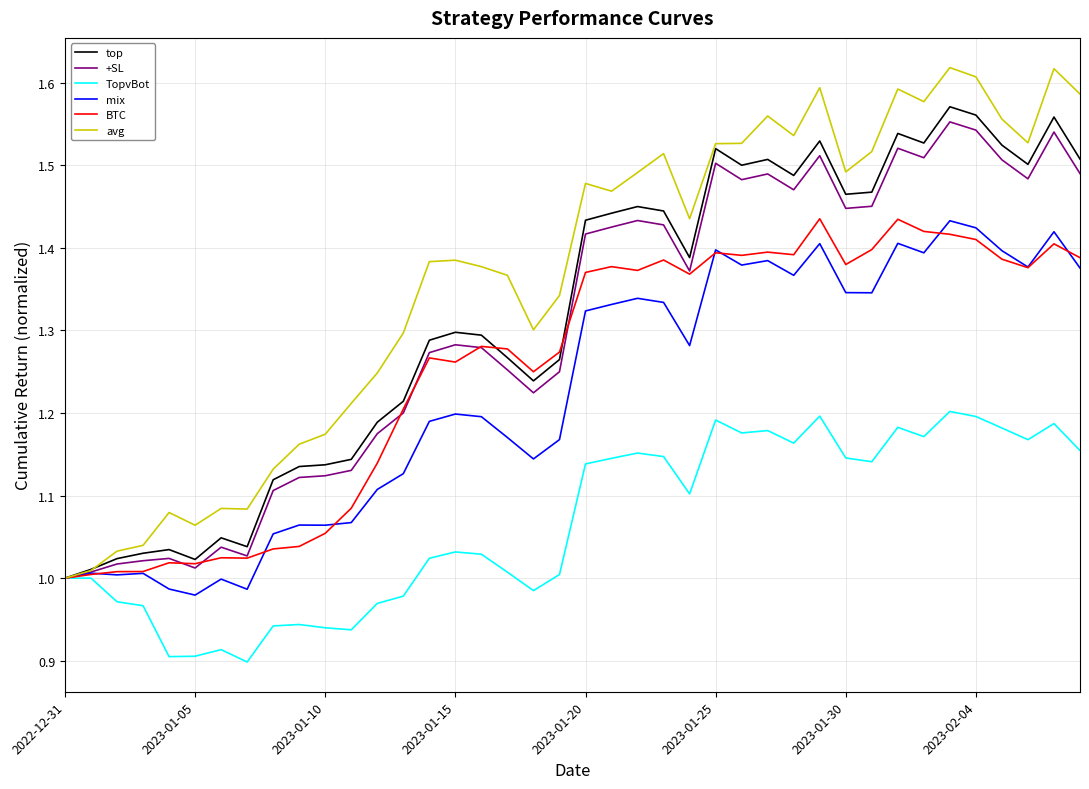

Which series has the largest total across all categories?

avg